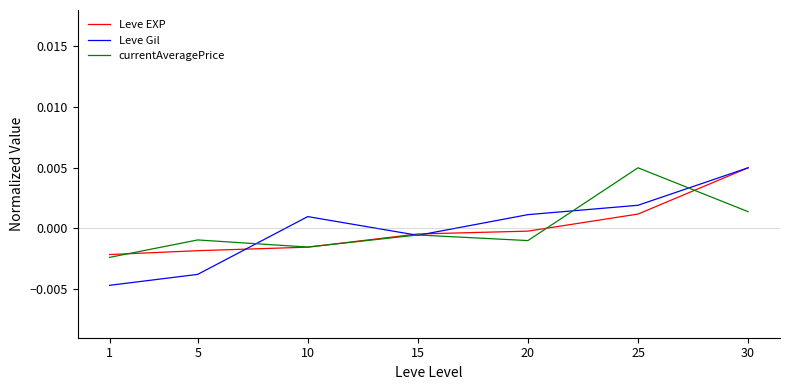

How many lines are shown in the chart?

3